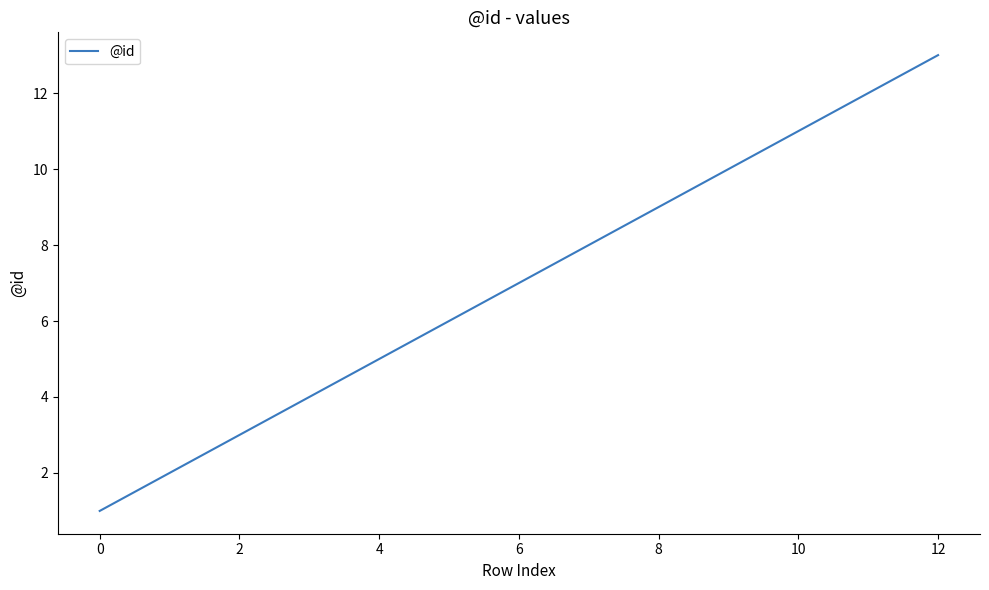

What is the maximum value shown in the chart?

13